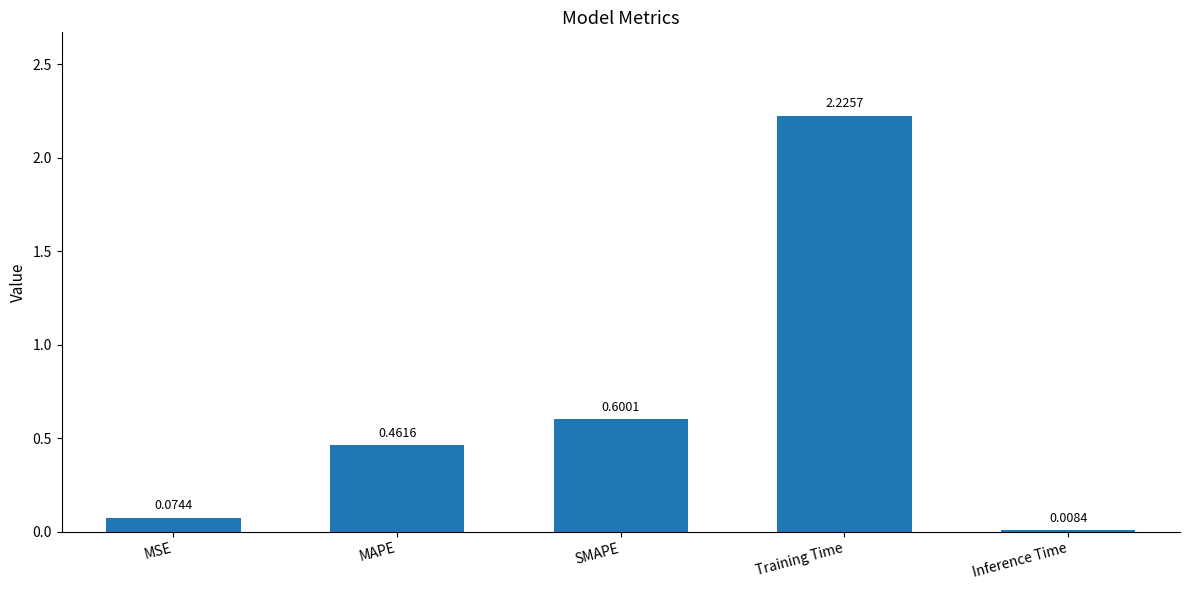

Which has a higher value, SMAPE or Training Time?

Training Time